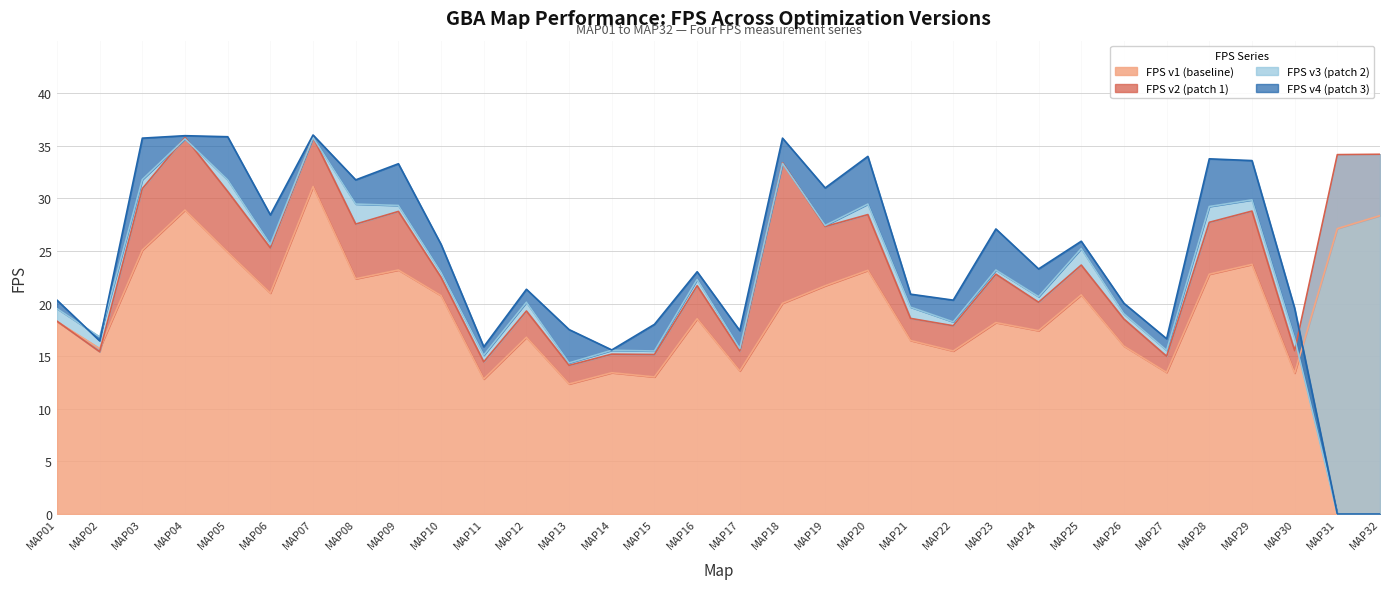

Is it true that FPS v1 (baseline) equals 27.9 at MAP10?

False